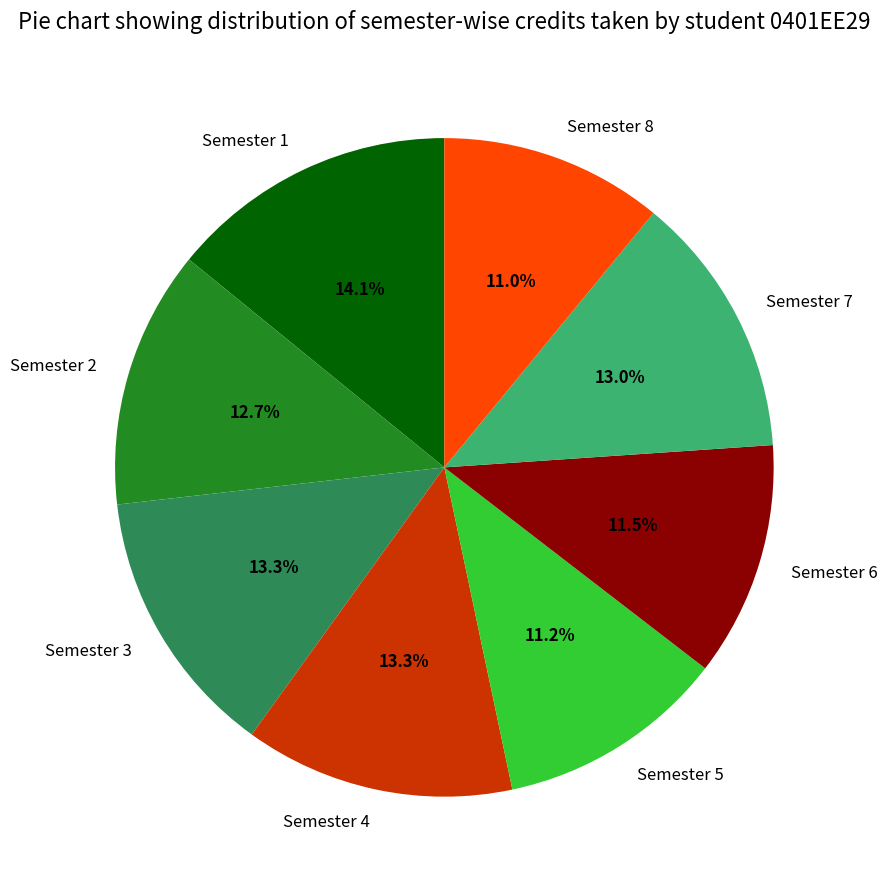

To the nearest percent, what percentage of the pie is Semester 1?

14%